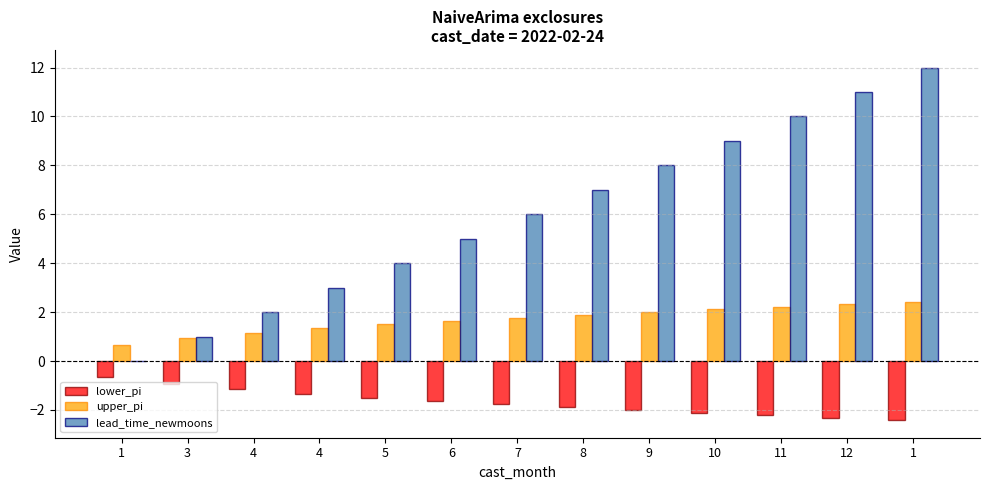

Rank the series by their maximum value, from highest to lowest.

lead_time_newmoons, upper_pi, lower_pi